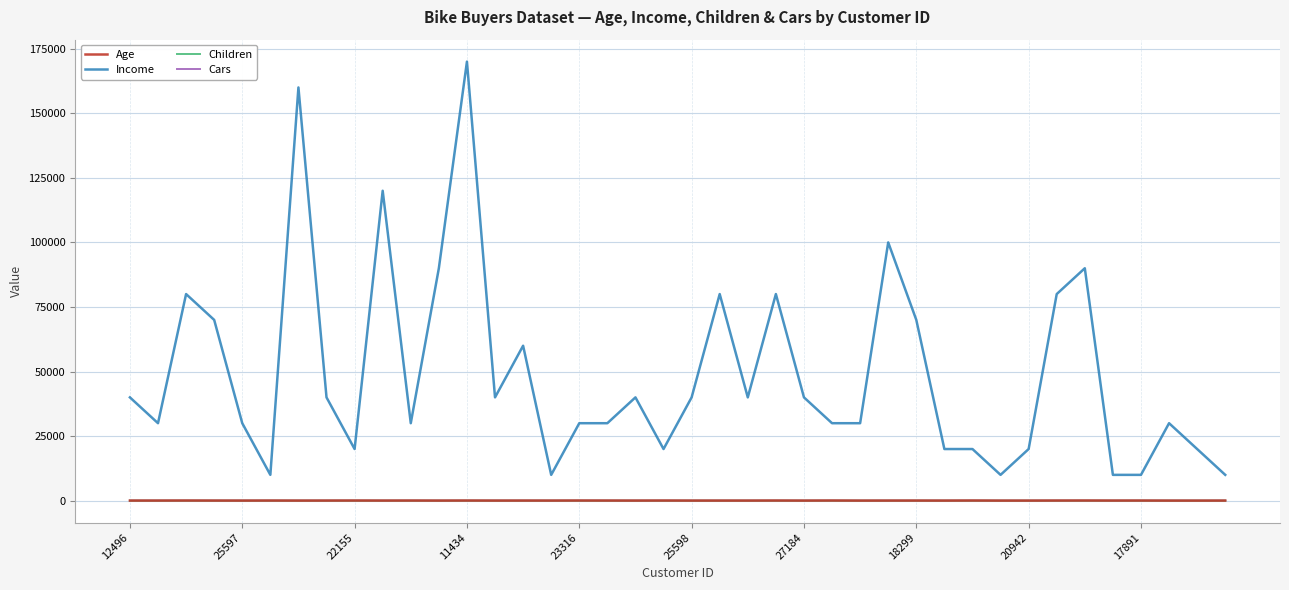

True or false: Income and Children intersect in this chart.

False